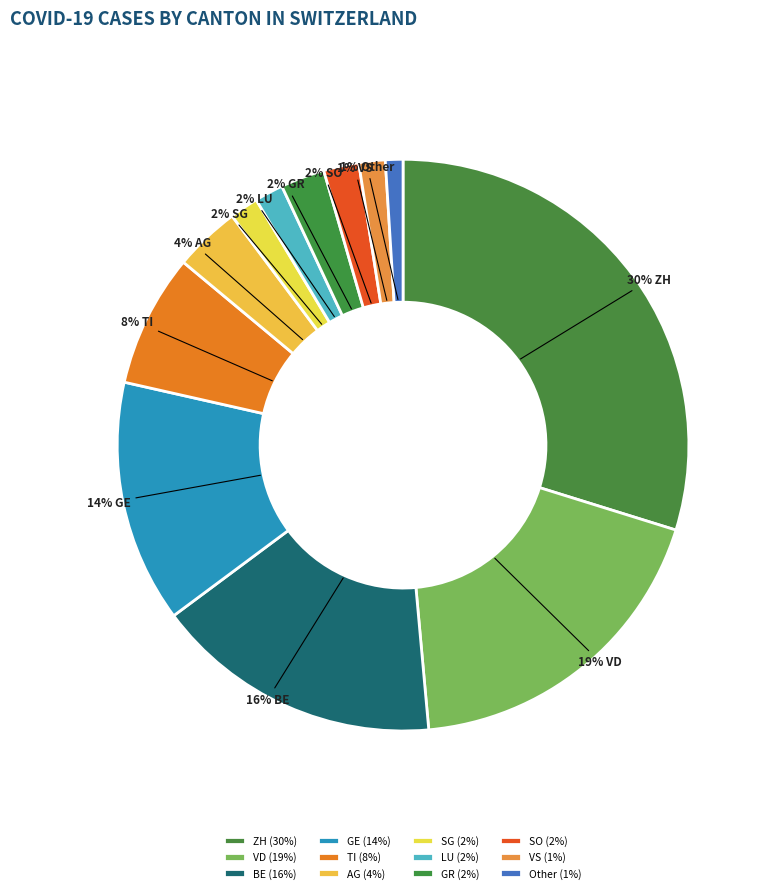

To the nearest percent, what is the difference between the largest and smallest slice percentages?

29%